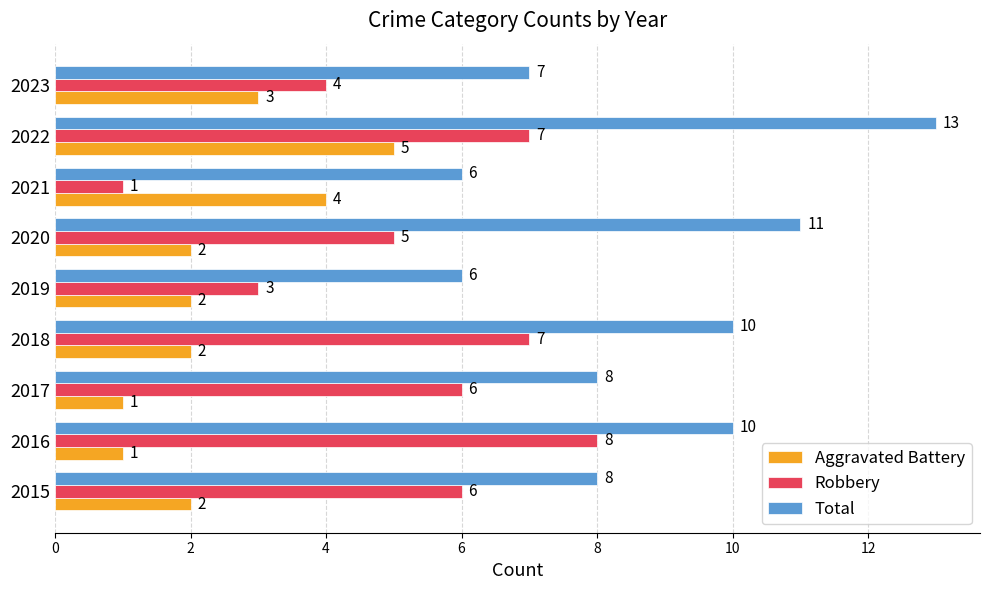

The Robbery series shows 8 at 2016. True or false?

True